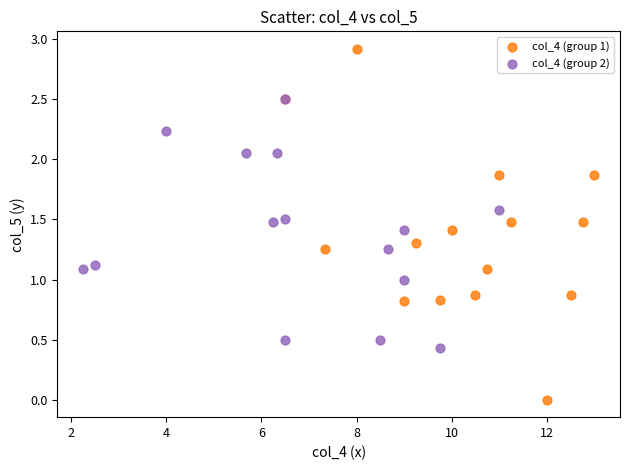

Which series reaches the maximum Y coordinate?

col_4 (group 1)